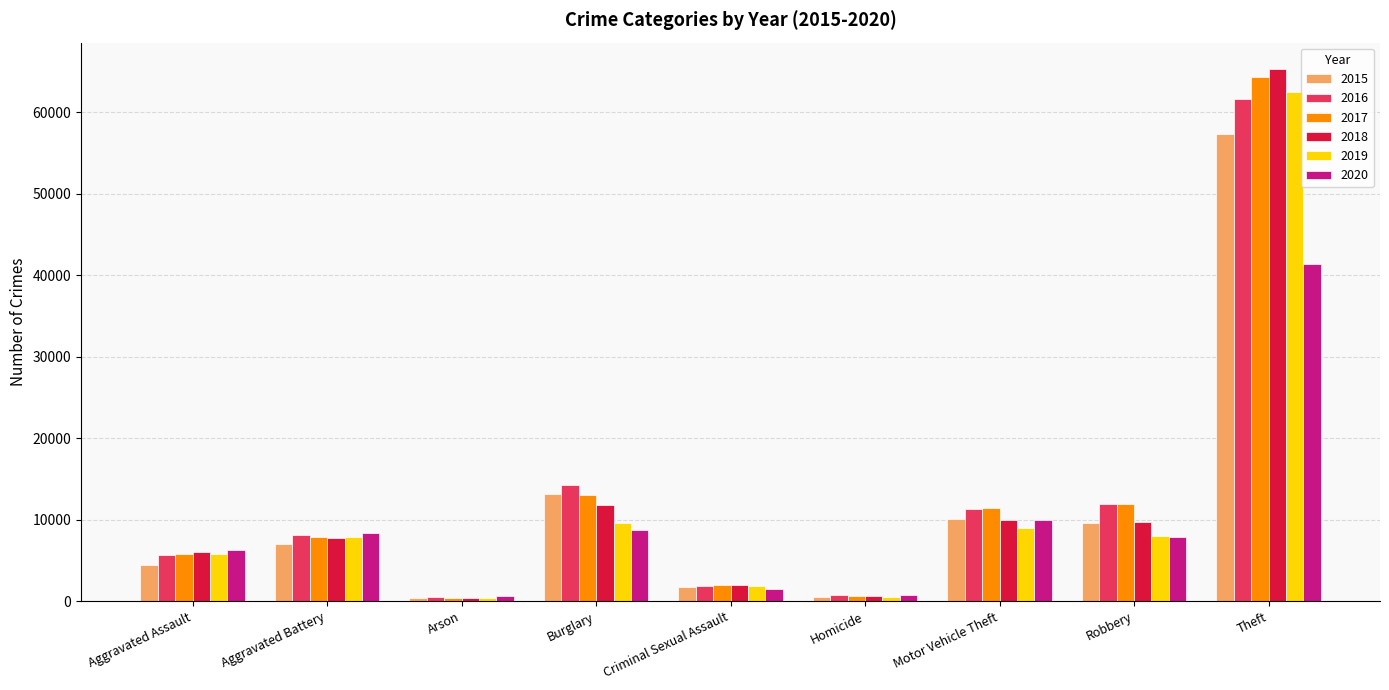

The 2017 series shows 5793 at Aggravated Assault. True or false?

True